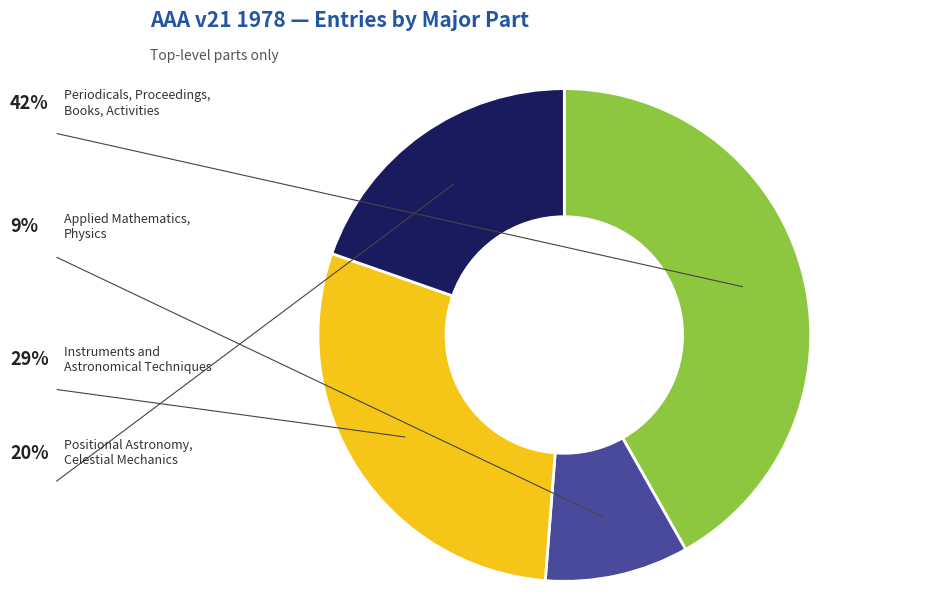

How many slices are in this pie chart?

4